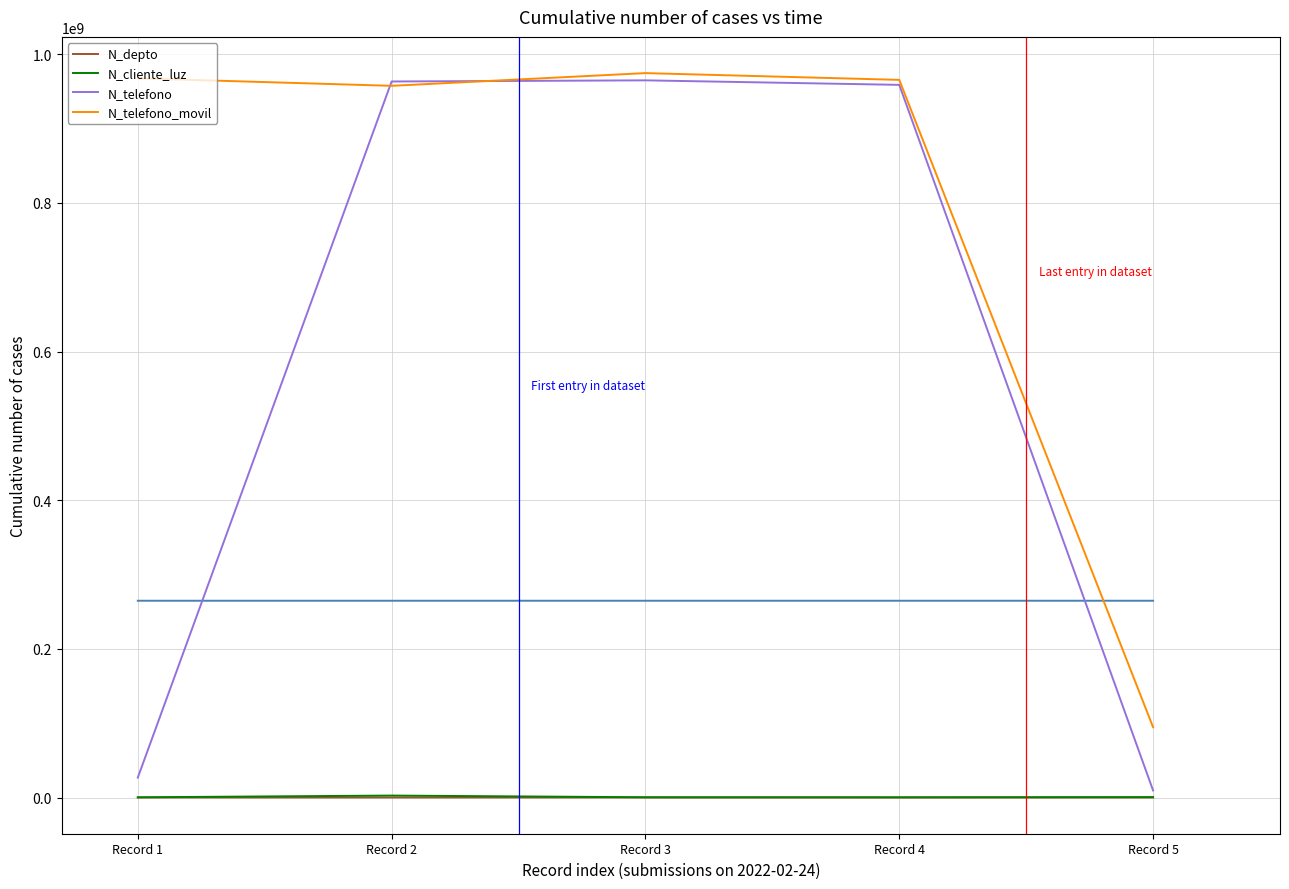

True or false: N_telefono_movil has a value of 1579862346 at Record 4.

False